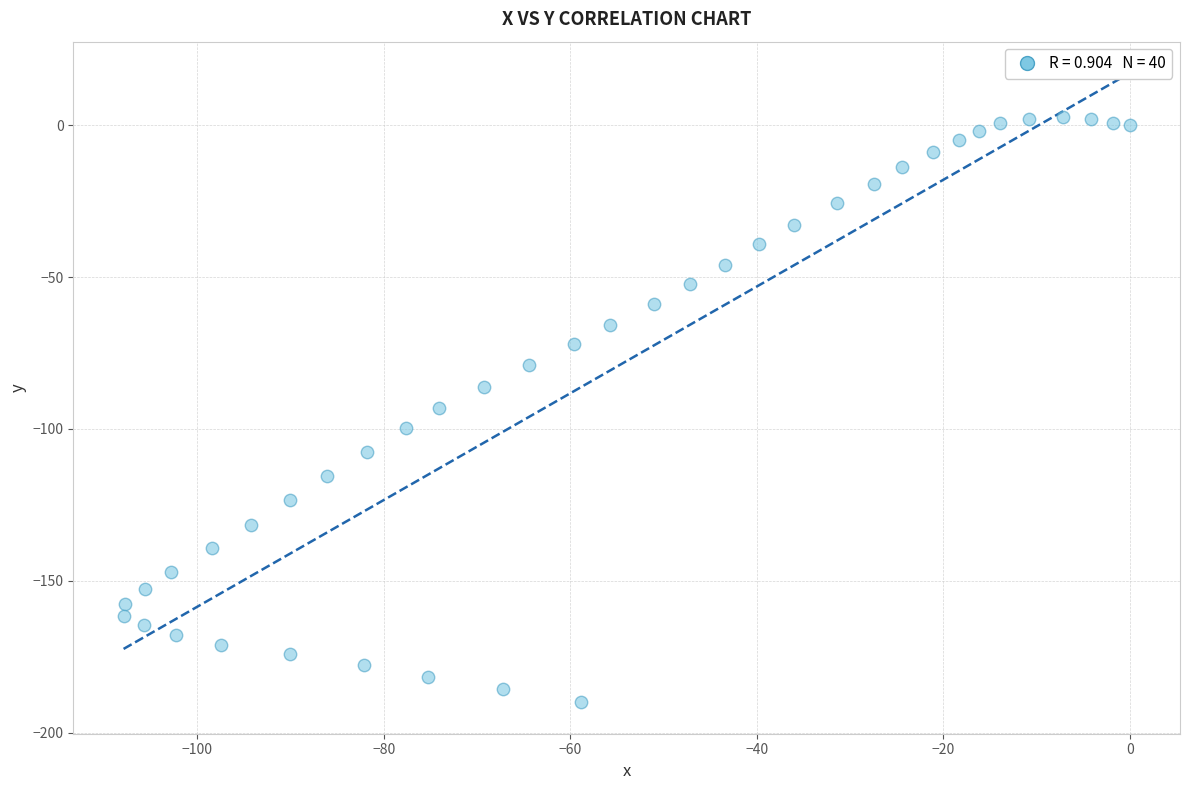

What is the range of X values (max minus min)?

107.9